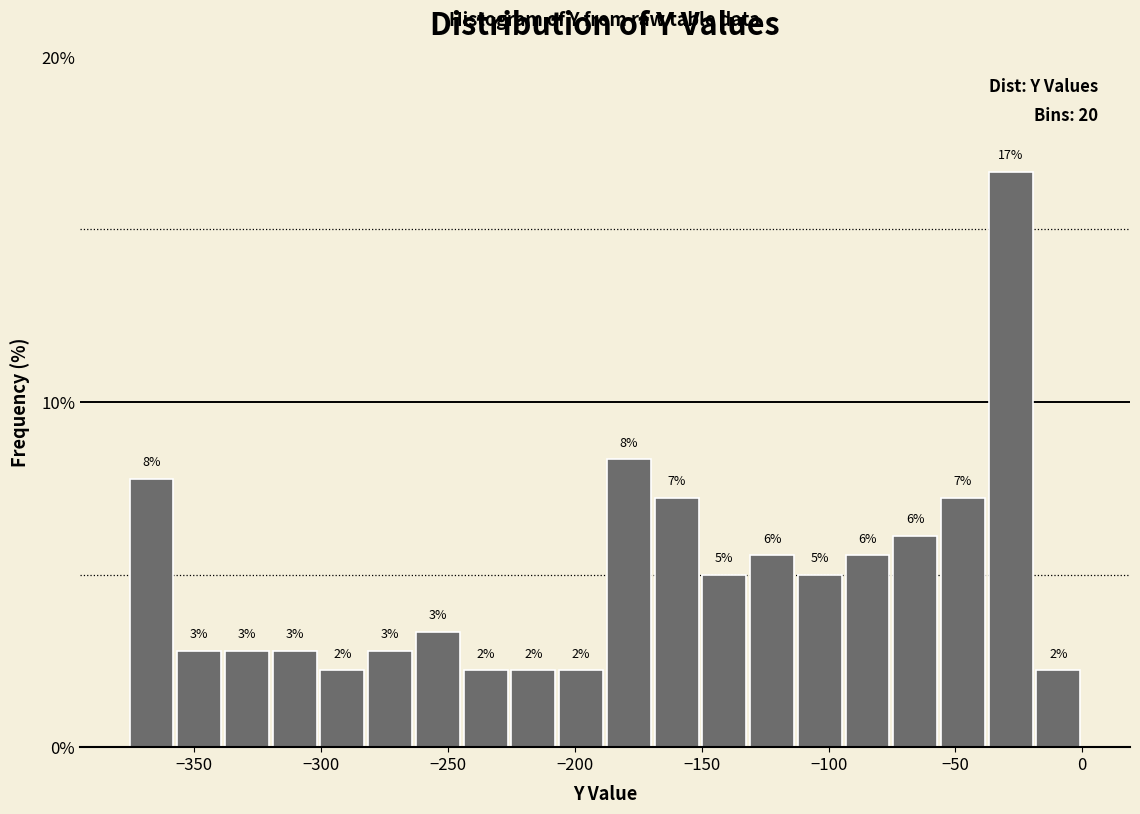

Around what value on the x-axis is the tallest bar? Give the approximate position of its centre, as read against the axis.

-30